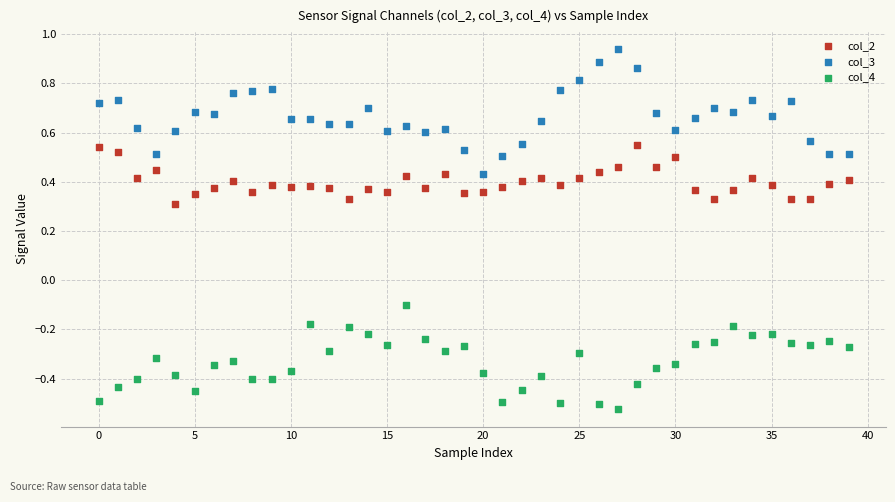

What are all the series names shown in the legend?

col_2, col_3, col_4